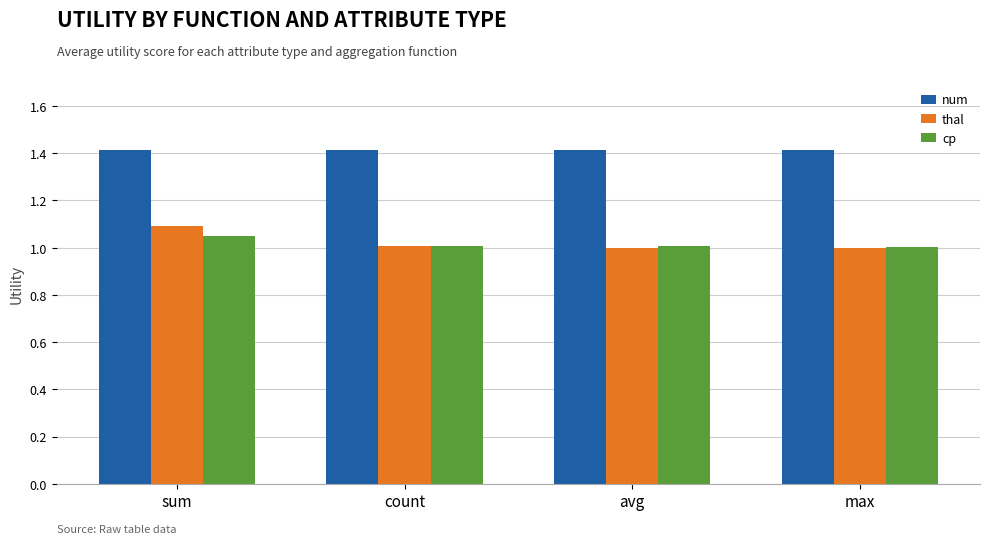

At sum, list the series in order from smallest to largest.

cp, thal, num